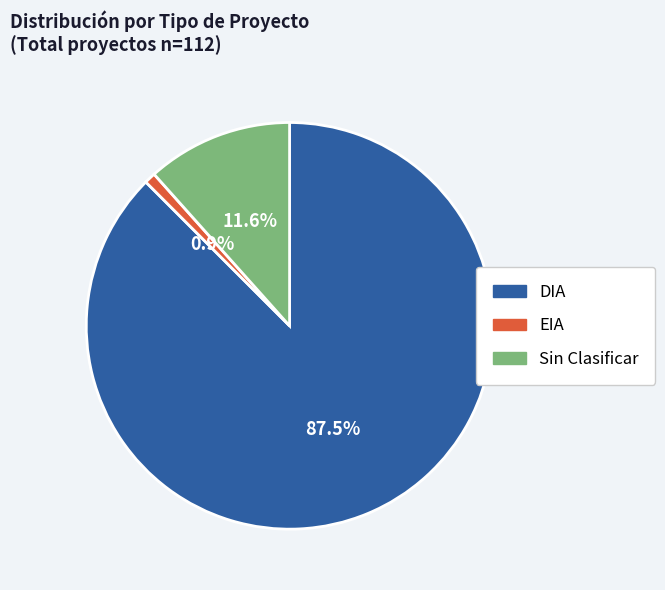

To the nearest percent, what is the difference between the largest and smallest slice percentages?

87%